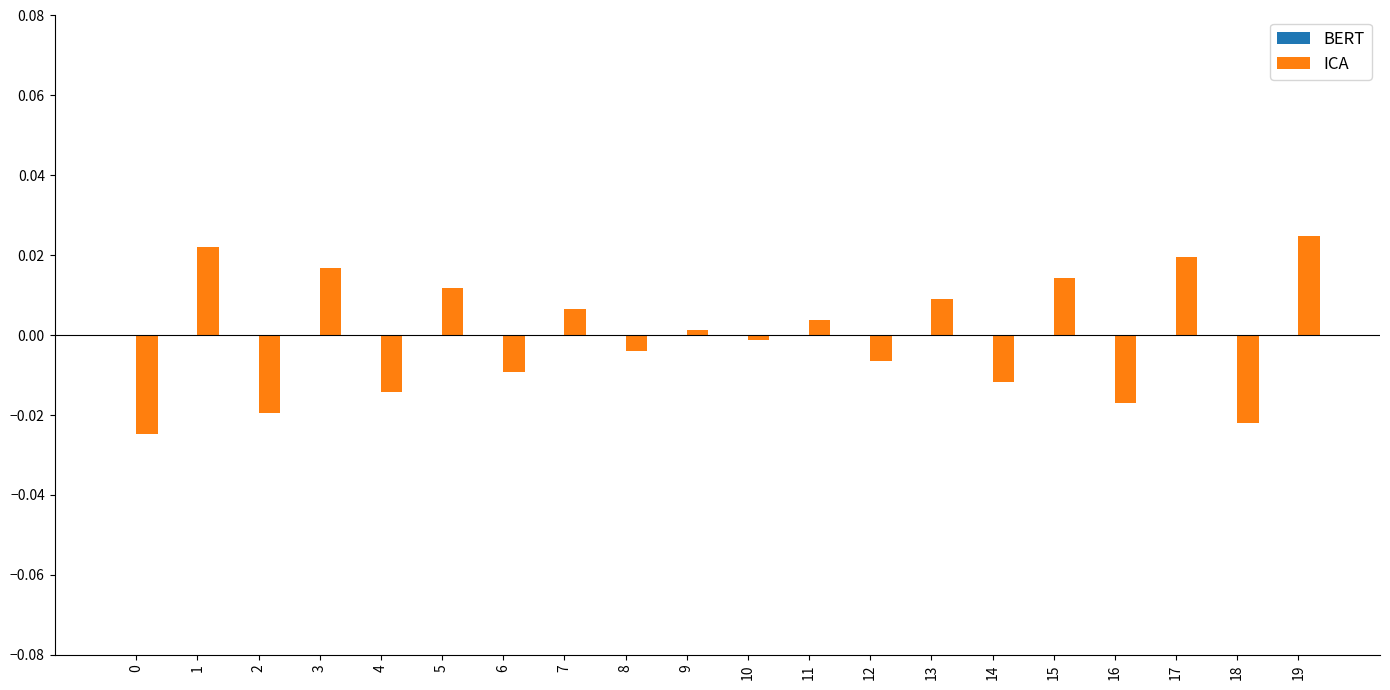

How many categories are shown in the chart?

20